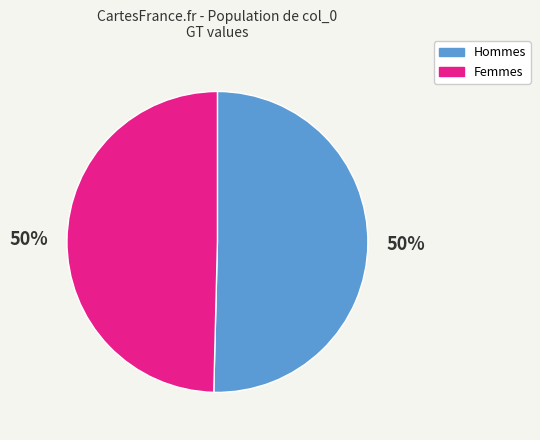

To the nearest percent, what is the average slice percentage?

50%